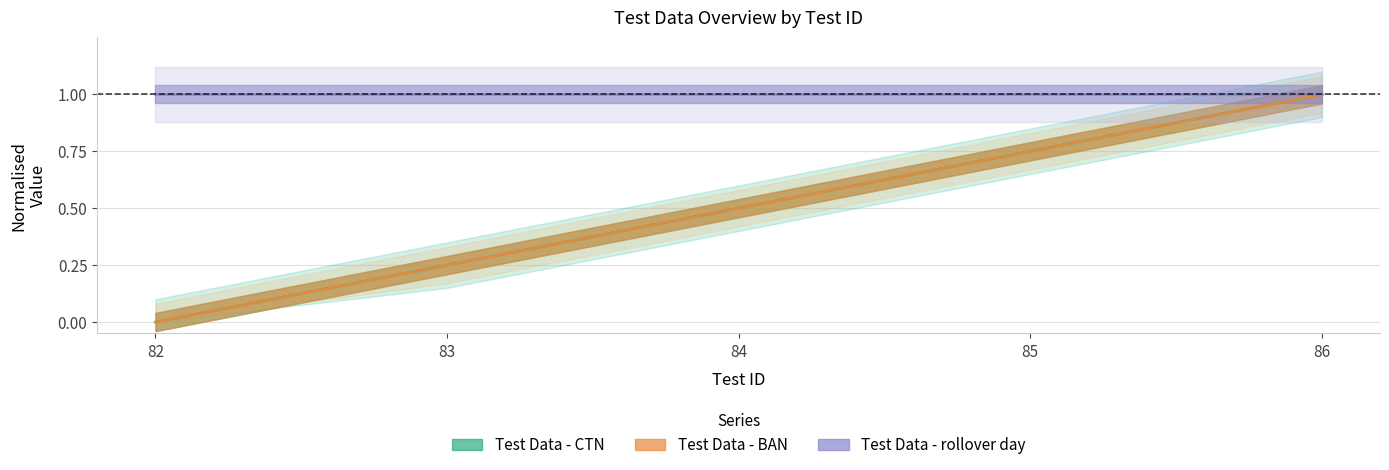

At which label is Test Data - CTN closest to 0?

82